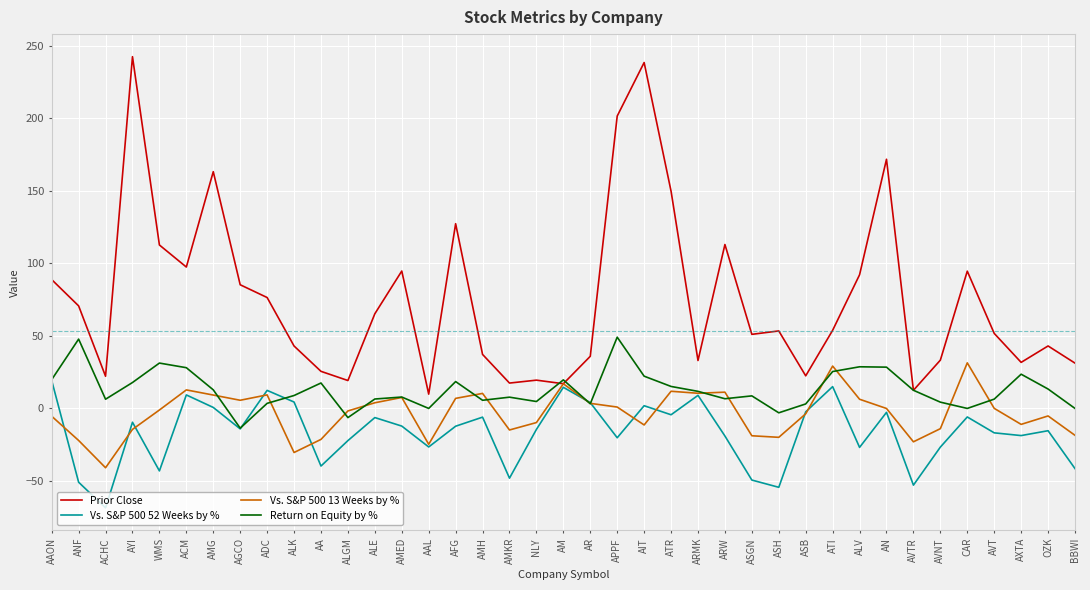

Rank the series by their maximum value, from lowest to highest.

Vs. S&P 500 52 Weeks by %, Vs. S&P 500 13 Weeks by %, Return on Equity by %, Prior Close